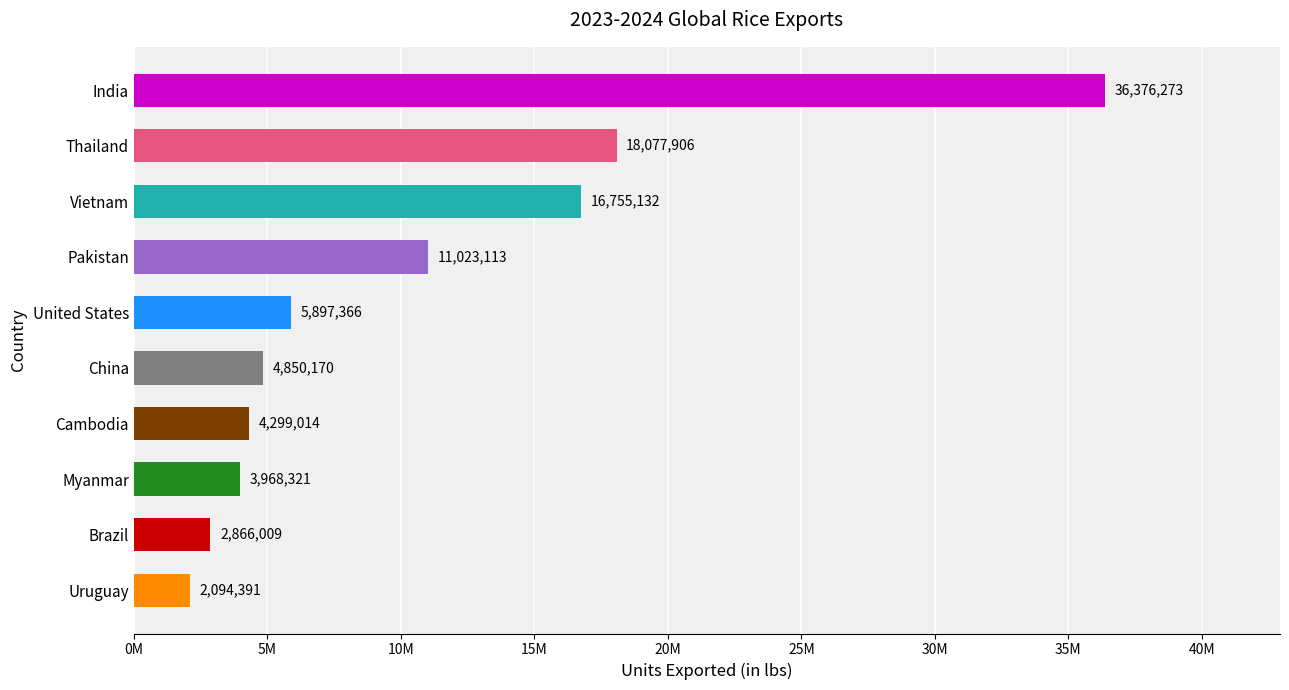

What is the minimum value shown in the chart?

2094391